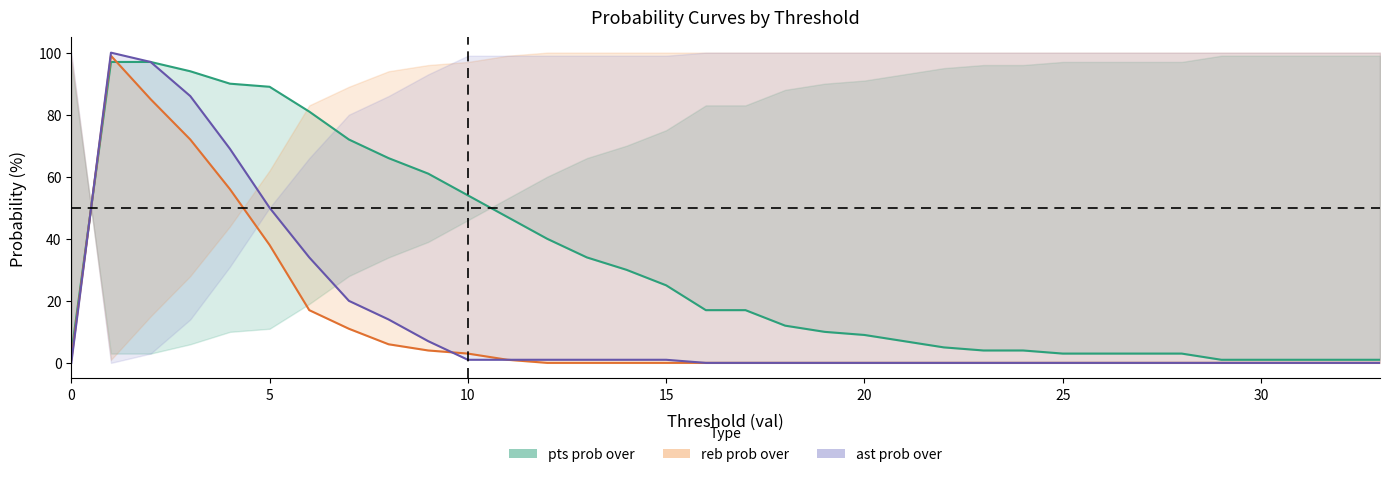

How many distinct data groups are displayed?

3